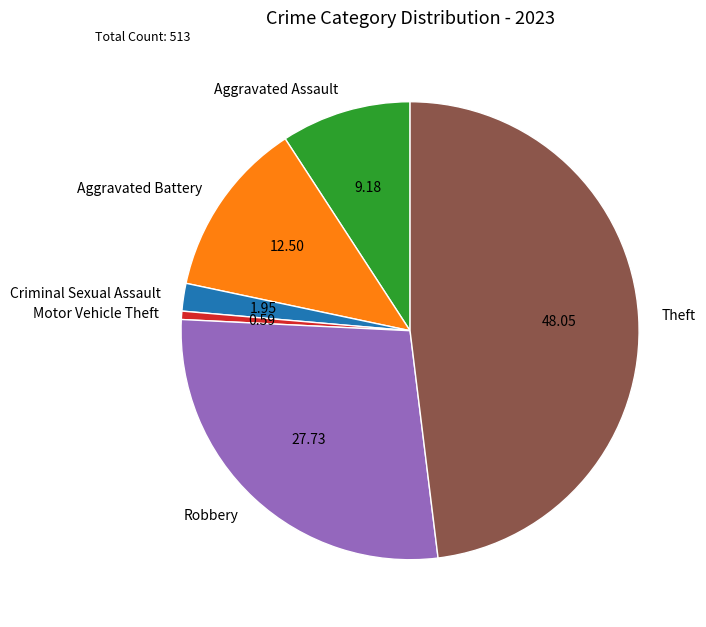

True or false: Theft accounts for 53% of the total.

False